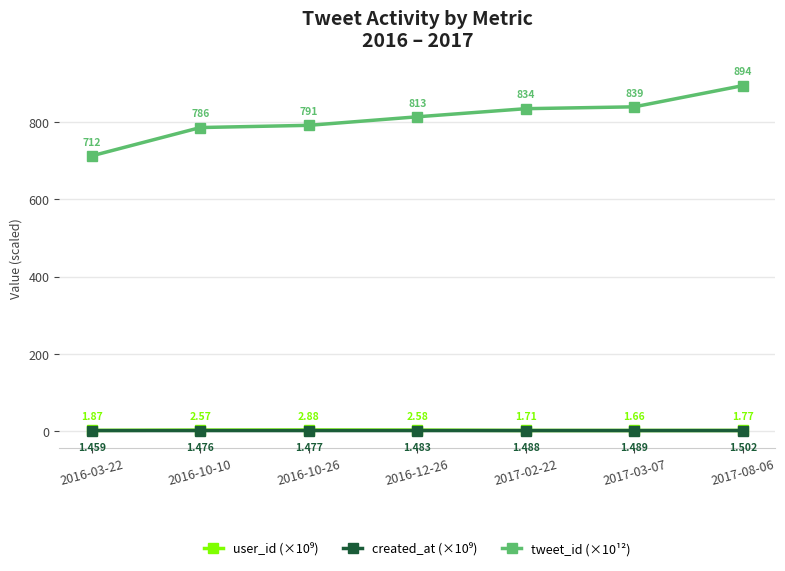

What is the difference between the second highest and minimum values in the user_id (×10⁹) series?

0.9